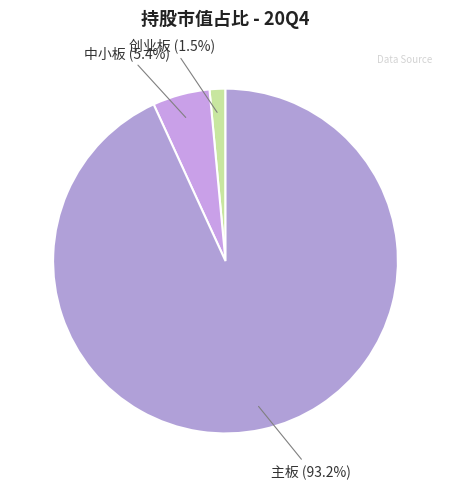

How much of the chart is everything except 创业板?

98.5%